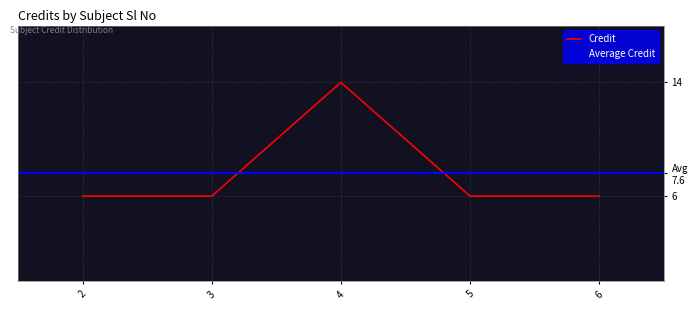

What is the difference between the maximum and minimum values?

8